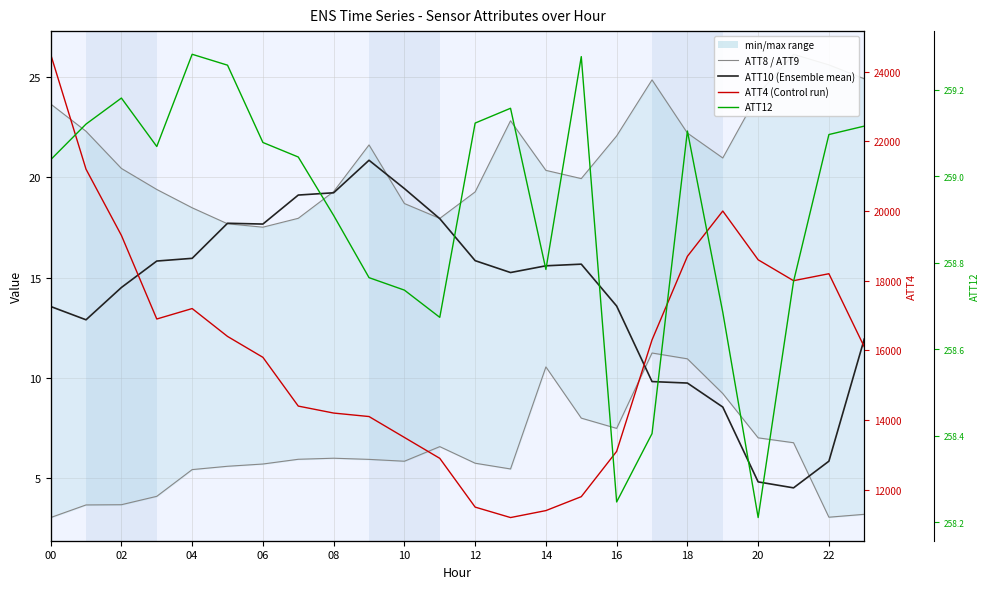

At which label does ATT9 (max-like) first exceed 20?

00